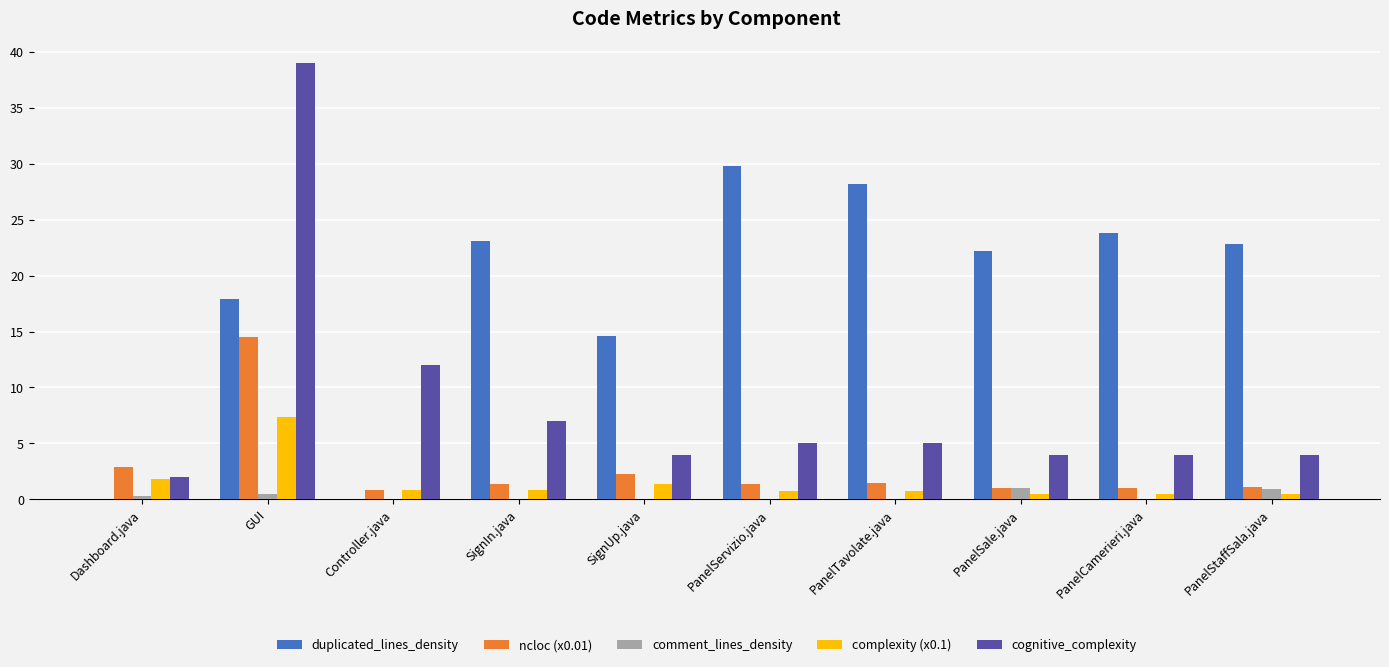

Which category has the highest value in the ncloc (x0.01) series?

GUI